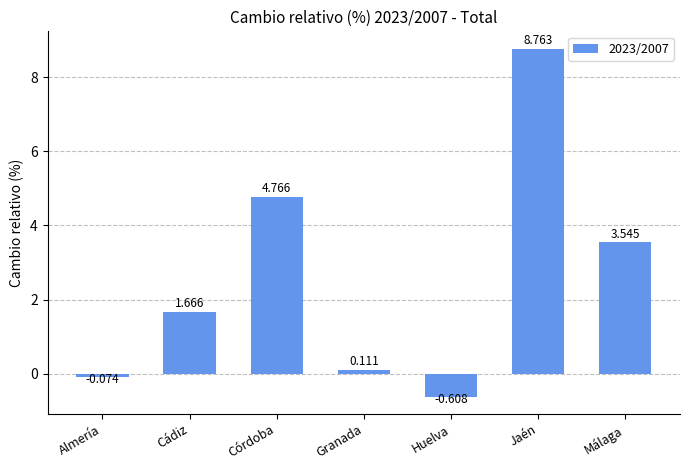

What is the sum of the values at Granada and Córdoba?

4.9